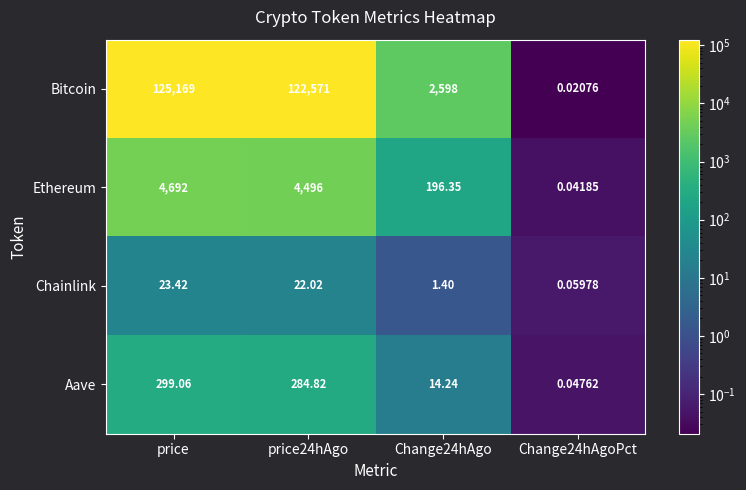

At Change24hAgo, list the series in order from smallest to largest.

Chainlink, Aave, Ethereum, Bitcoin